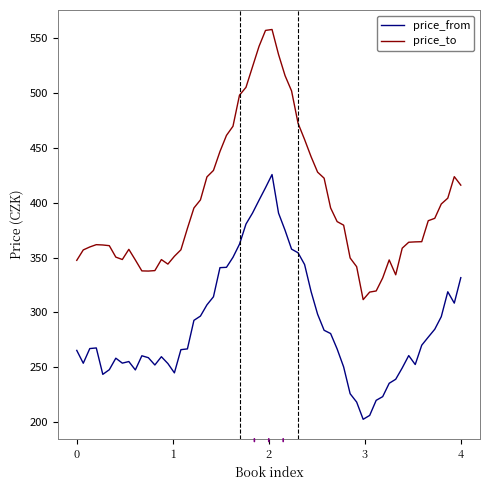

Which series has the widest spread of values?

price_to